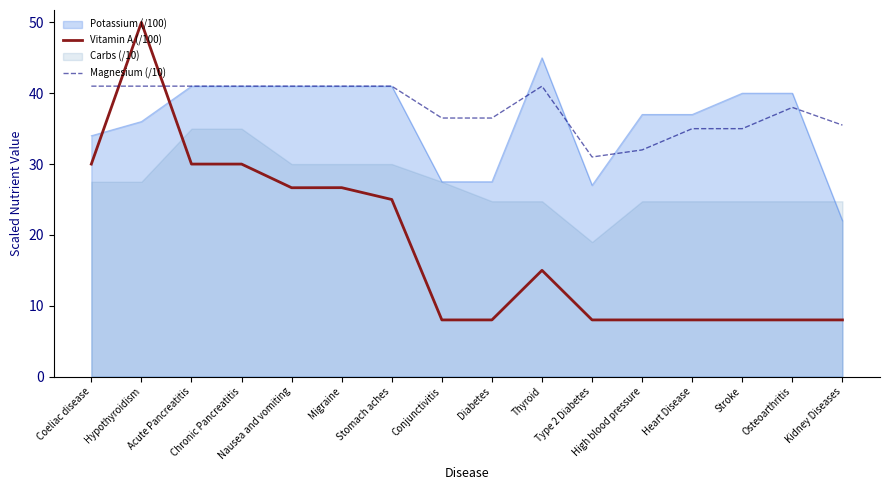

What is the highest value of the Magnesium (/10) series?

41.0